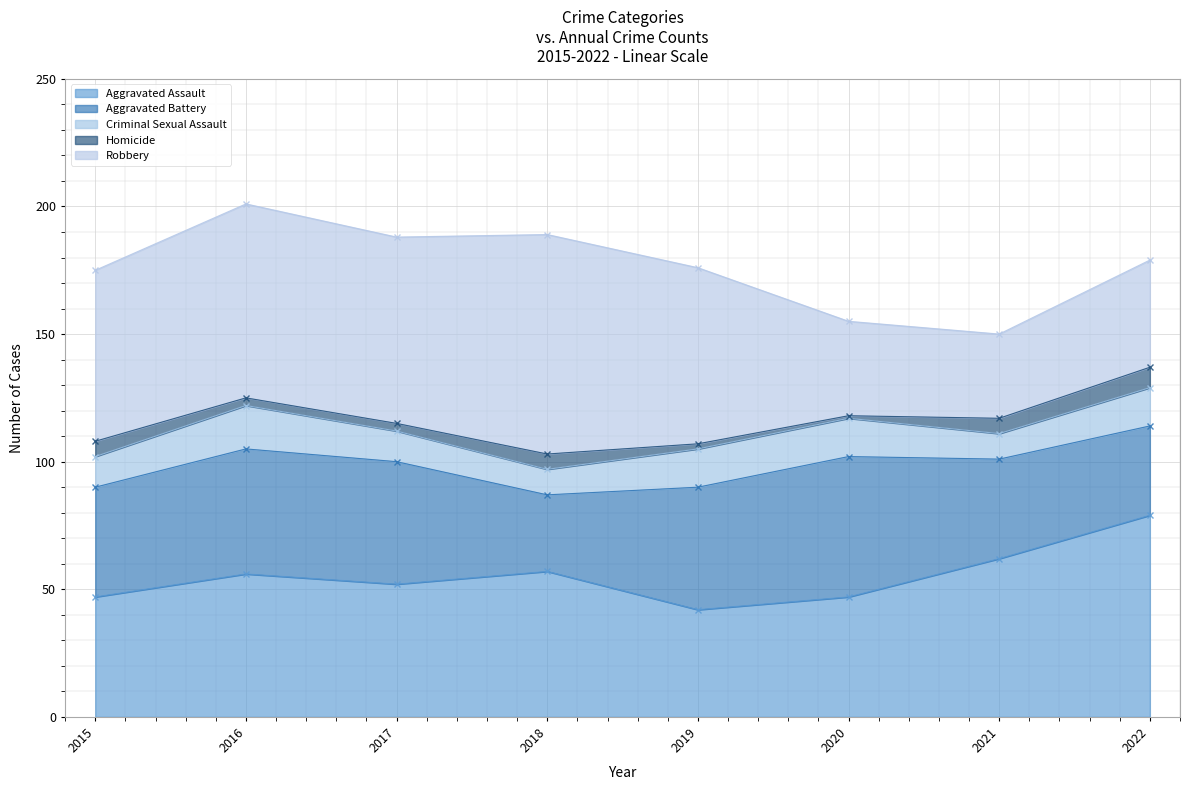

Does the chart display data point markers on the line(s)?

Yes